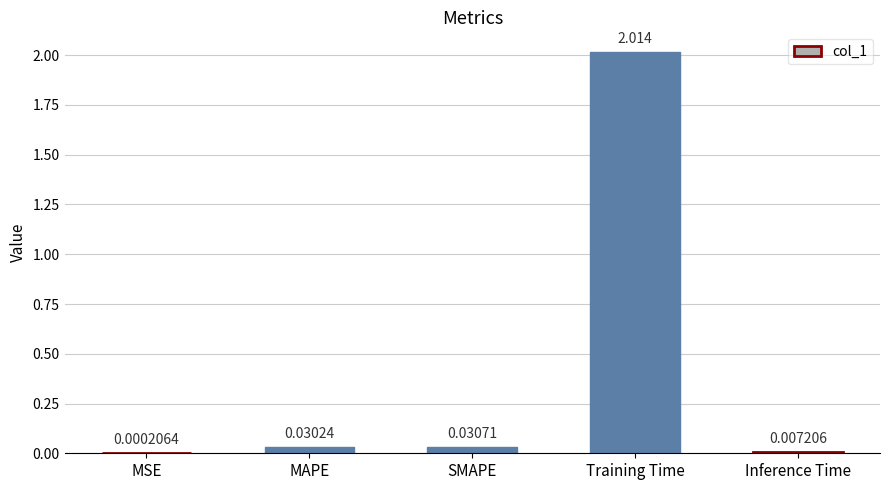

At which label is the value closest to 1?

SMAPE